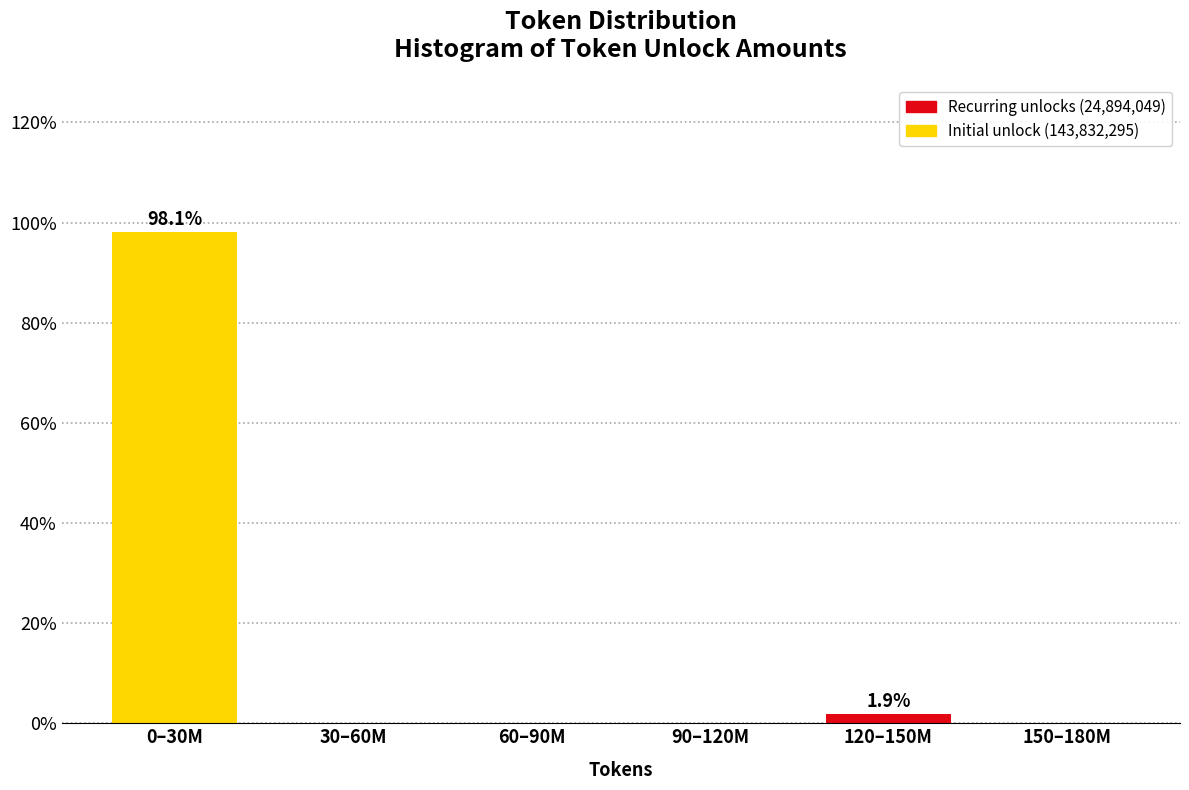

Reading left to right, list all the values displayed in this chart.

0–30M=98.1	30–60M=0.0	60–90M=0.0	90–120M=0.0	120–150M=1.9	150–180M=0.0